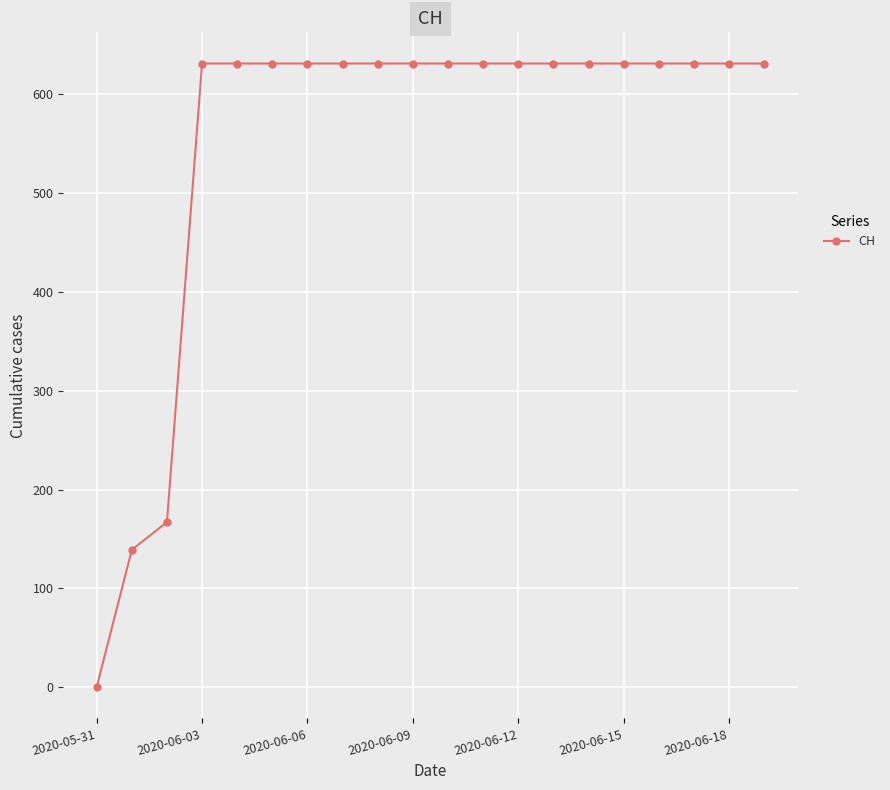

How many series are shown in this chart?

1